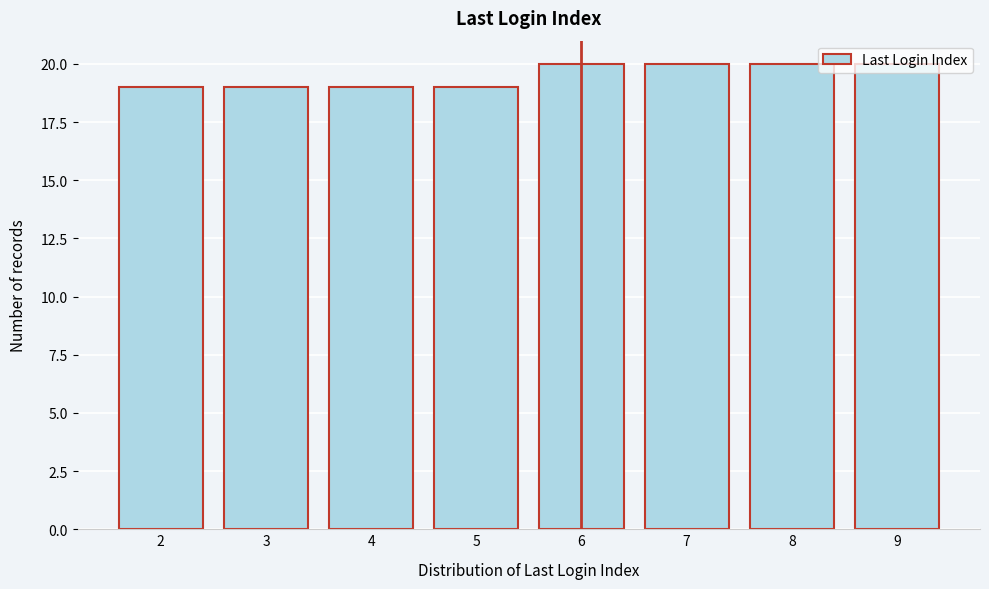

What is the average value?

20